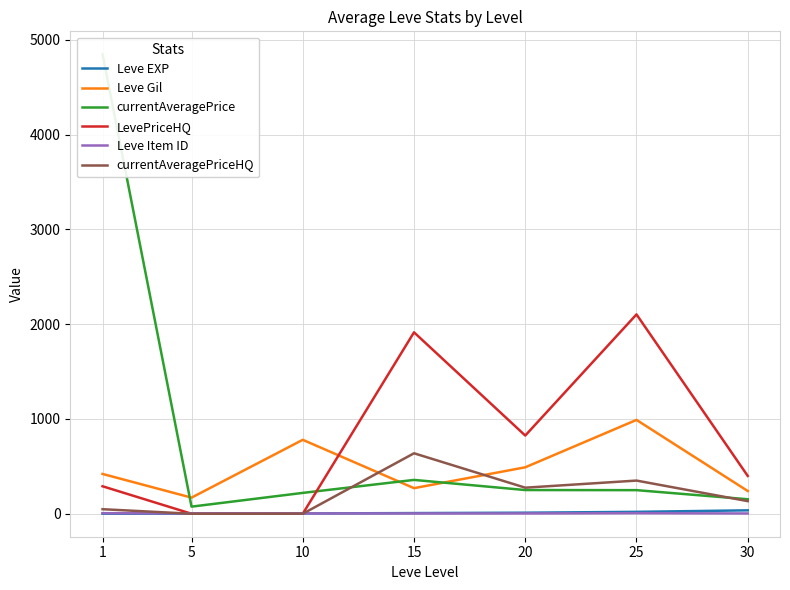

What is the value of the LevePriceHQ point at the 1st from the left?

290